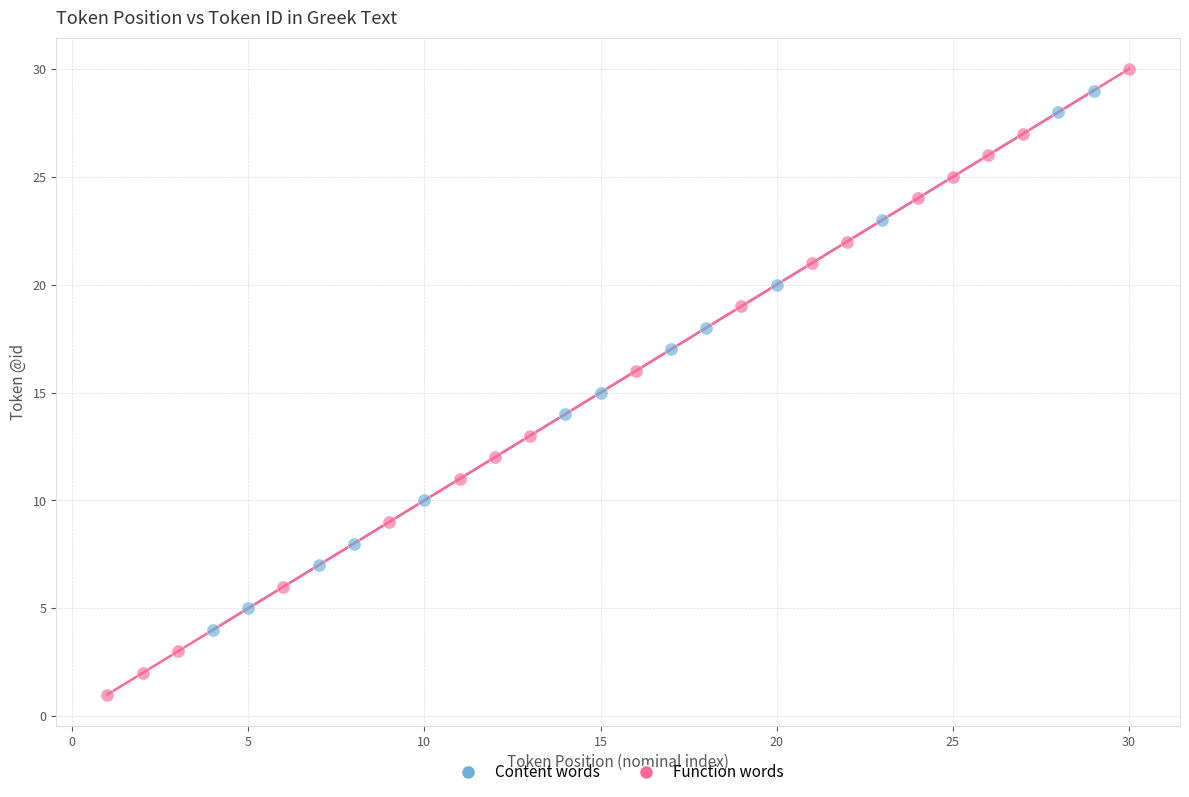

What are all the series names shown in the legend?

Content words, Function words